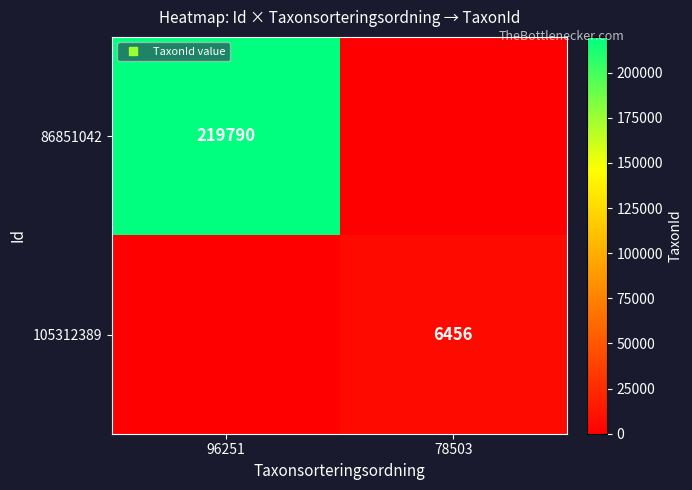

How many values in the 105312389 series are below 6456?

1